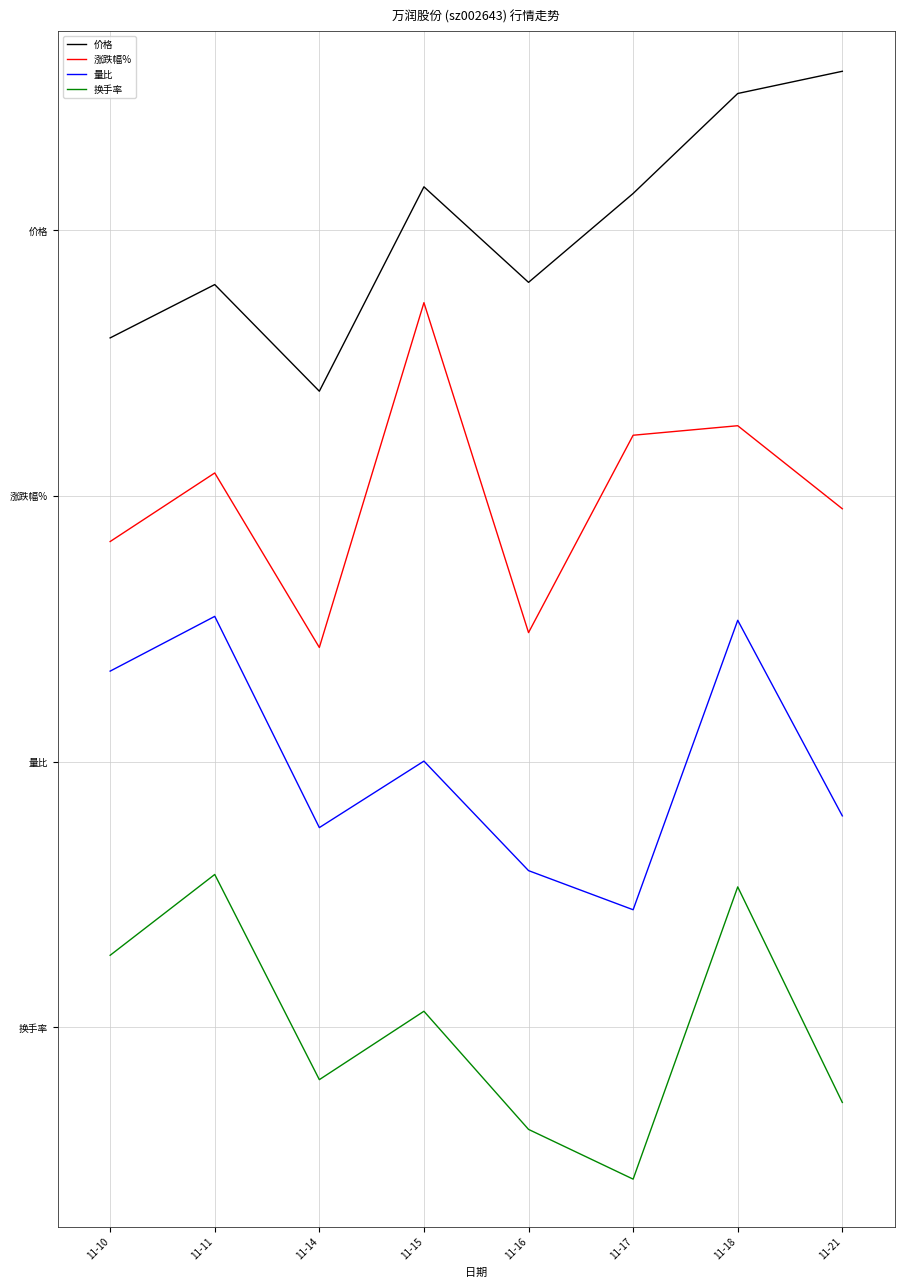

True or false: 价格 and 涨跌幅% cross at least once.

False